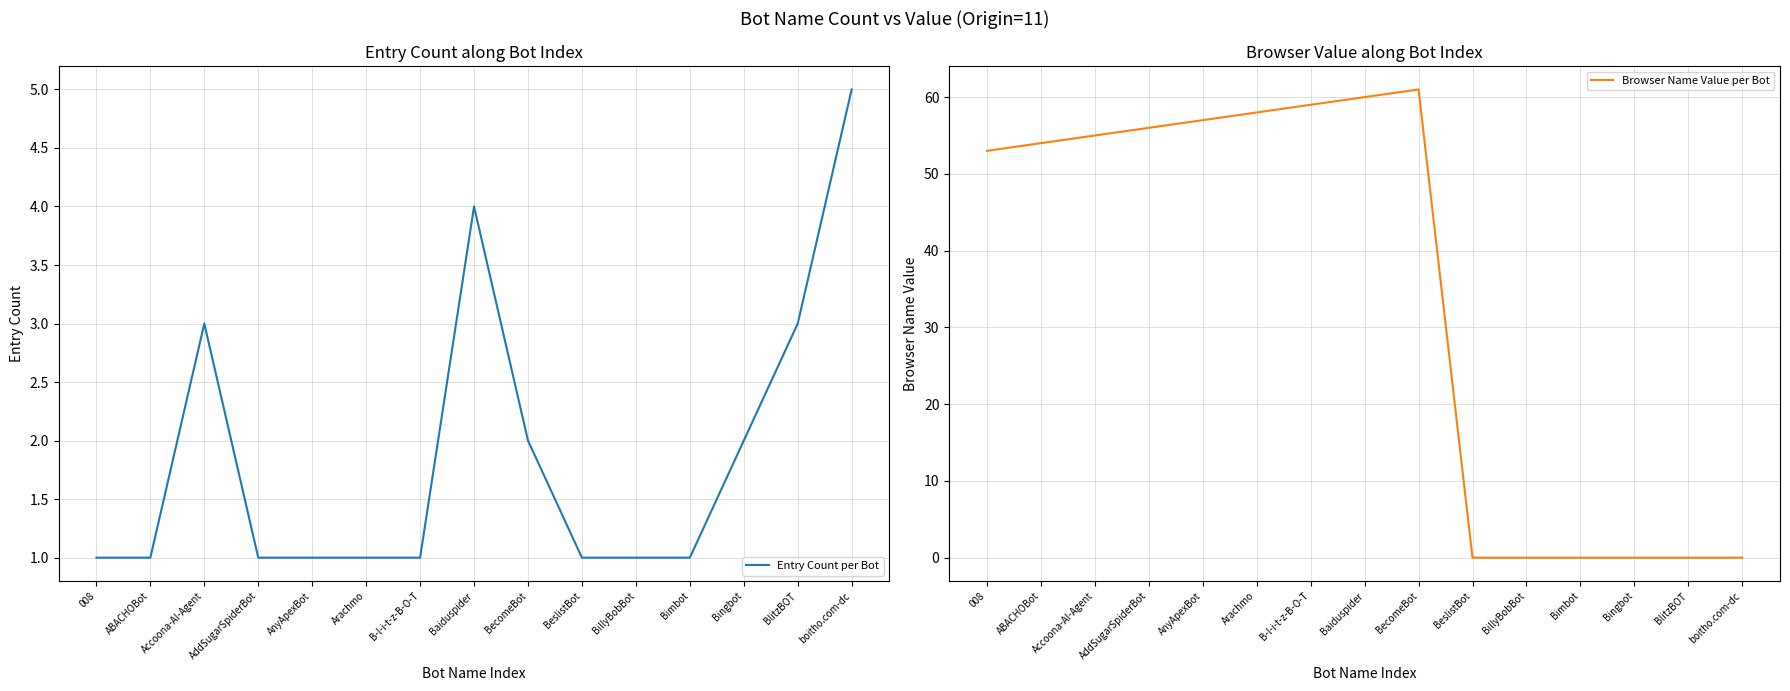

What are all the series names shown in the legend?

Entry Count per Bot, Browser Name Value per Bot